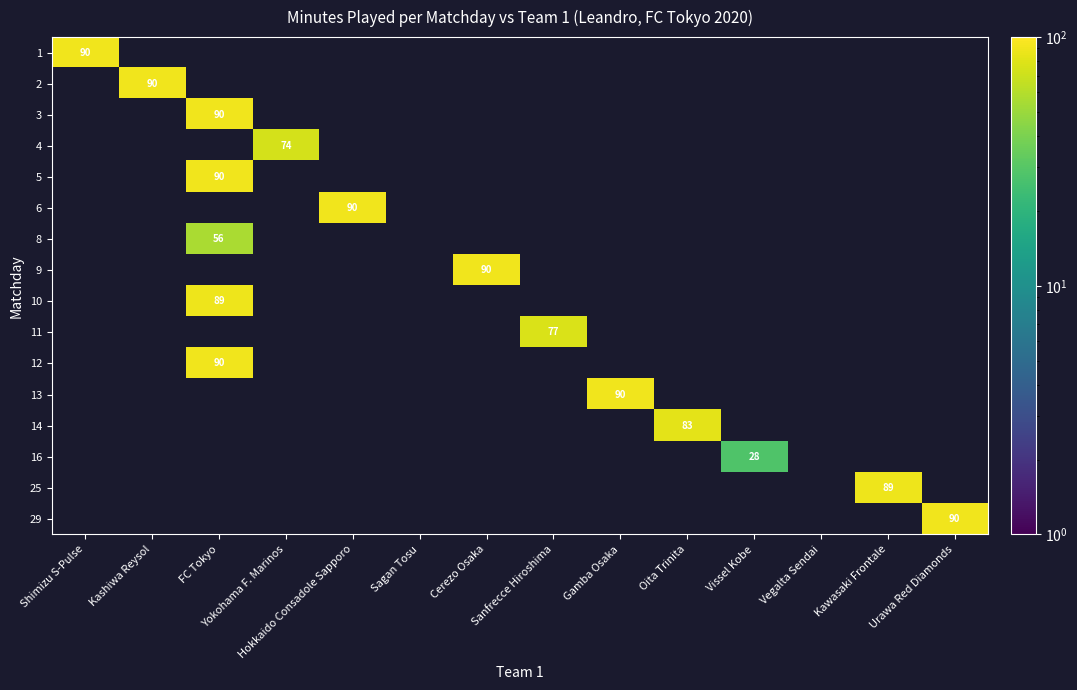

At how many categories does at least one series exceed 77?

9